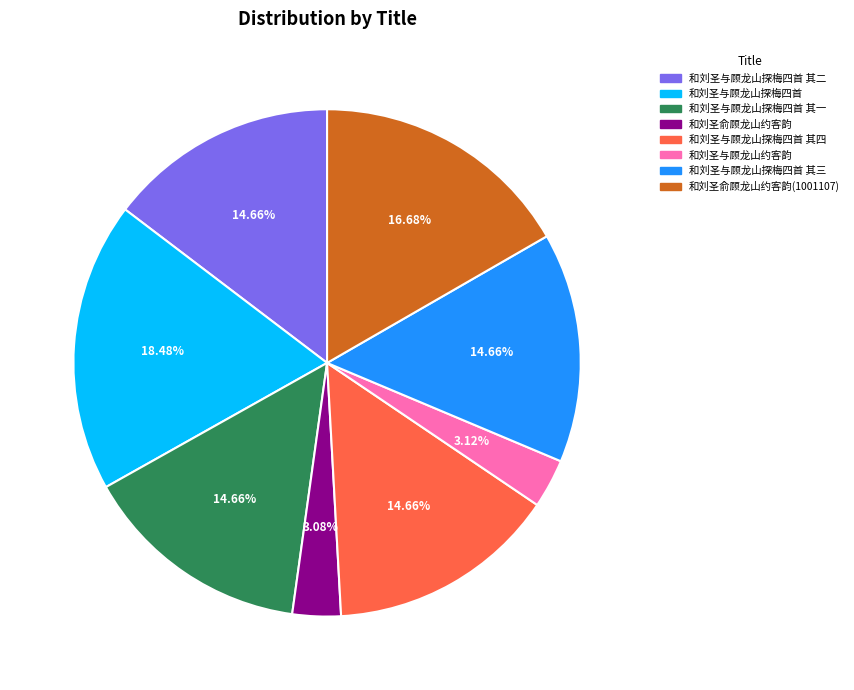

To the nearest percent, what is the difference between the largest and smallest slice percentages?

15%